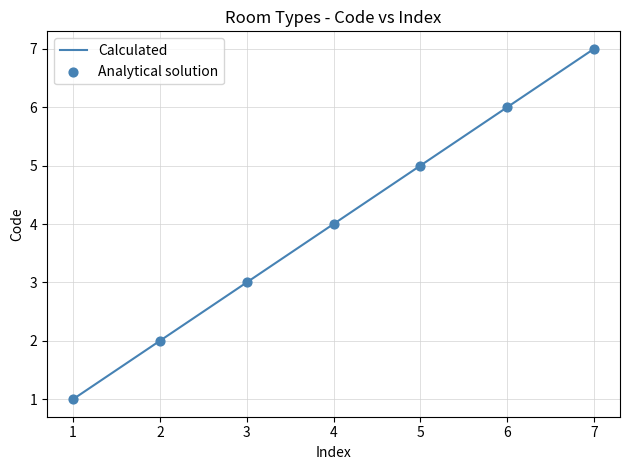

True or false: the data shows 4 at 4.

True